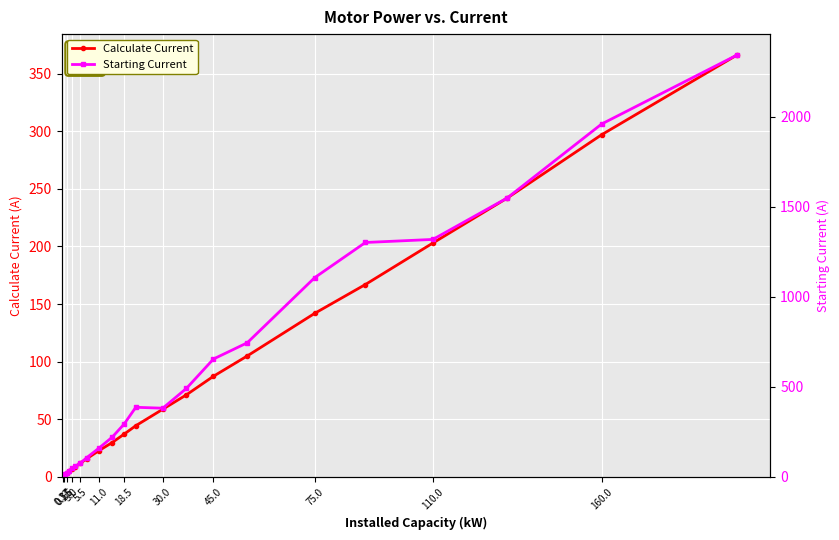

What is the highest value of the Calculate Current series?

366.0